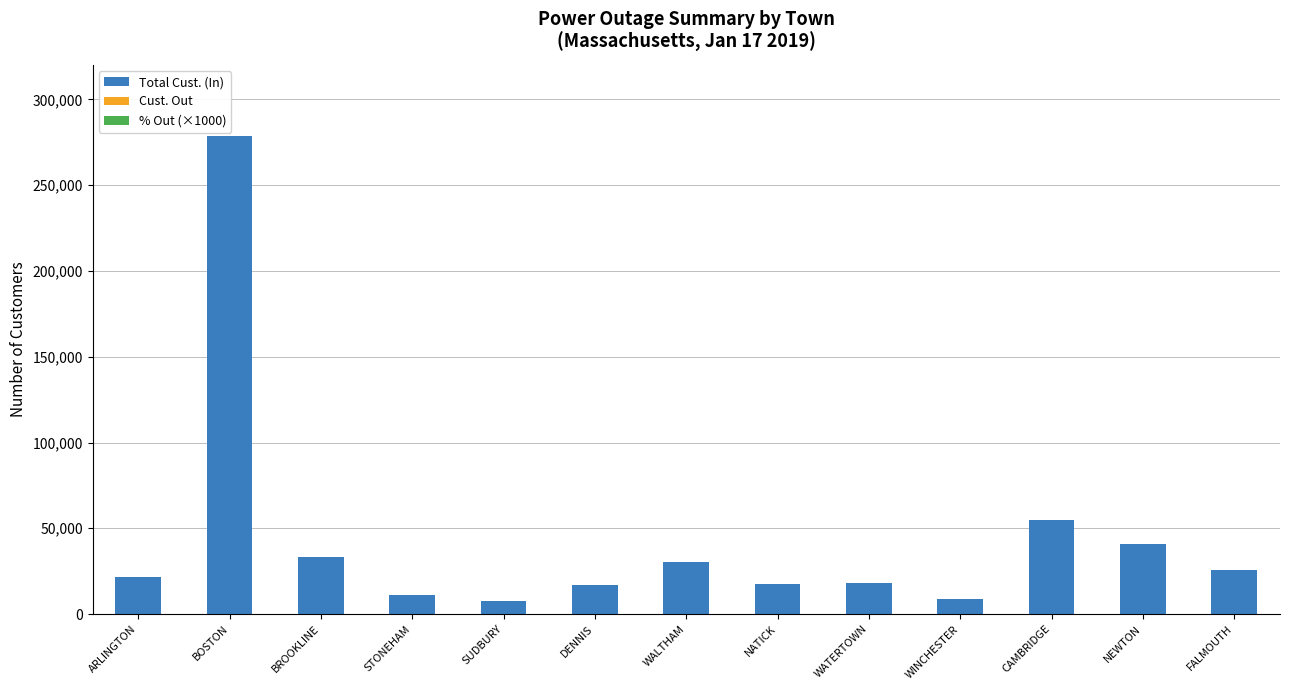

What is the highest value of the Total Cust. (In) series?

278422